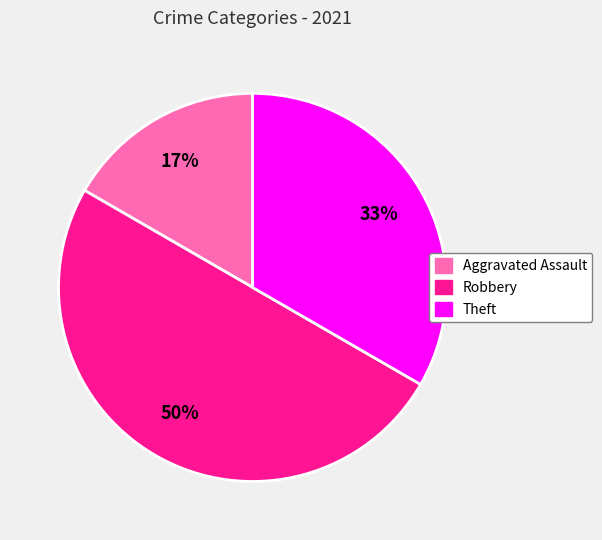

To the nearest percent, what is the difference between the largest and smallest slice percentages?

33%